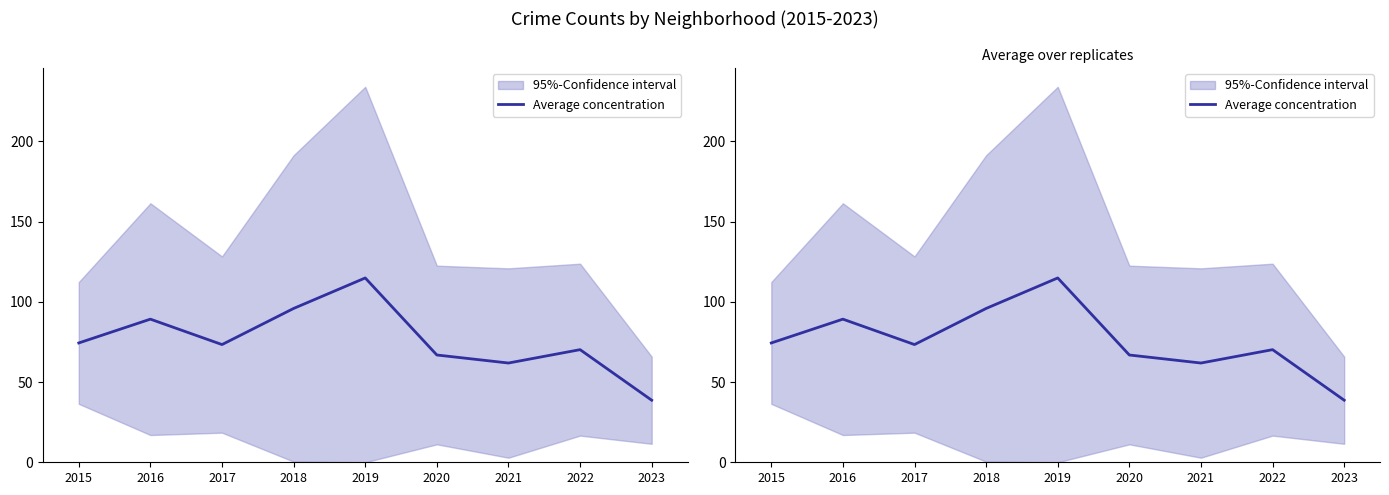

Reading left to right, transcribe all the data shown in this chart.

74.3	89.2	73.3	95.8	114.8	66.8	61.8	70.2	38.7